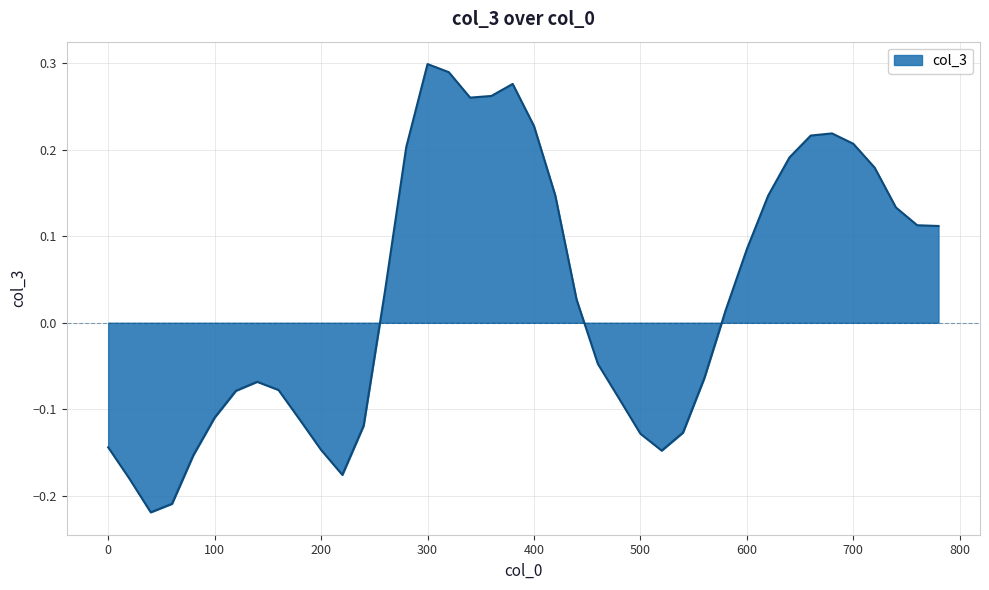

Does the chart display data point markers on the line(s)?

No